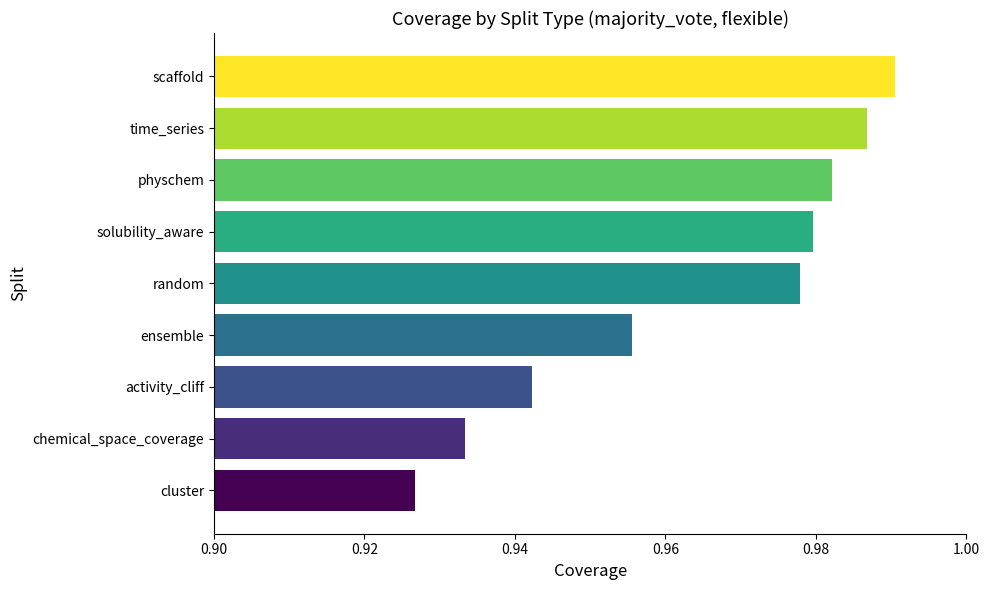

The value at random is 0.5. True or false?

False